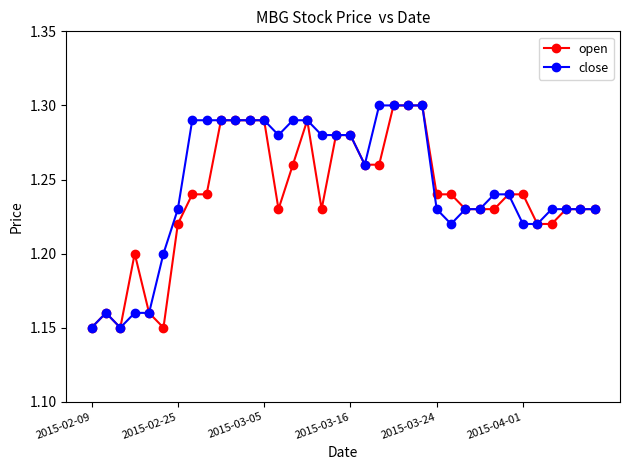

Count the open values in the range 1 to 2.

36